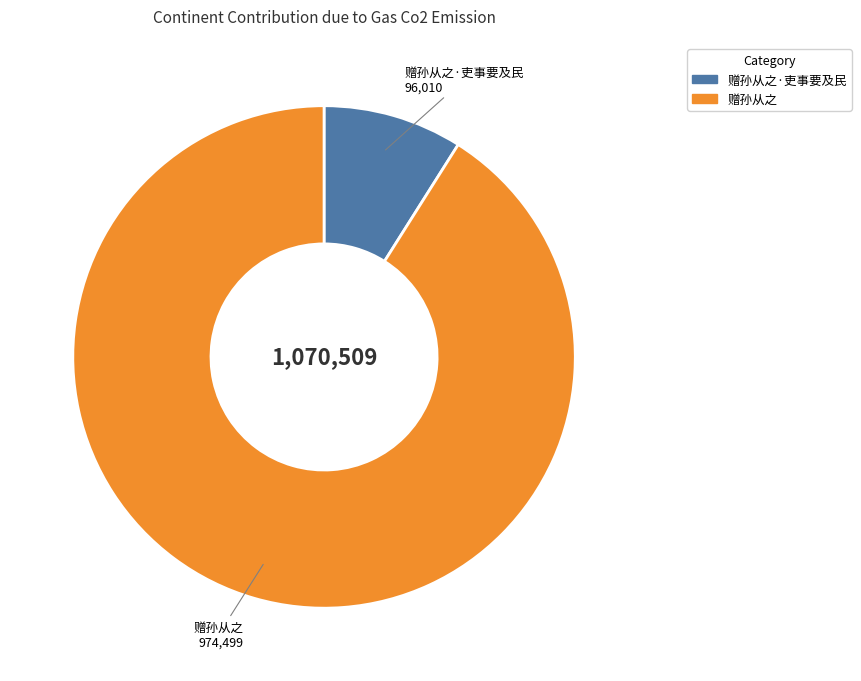

Does any single category account for the majority?

Yes